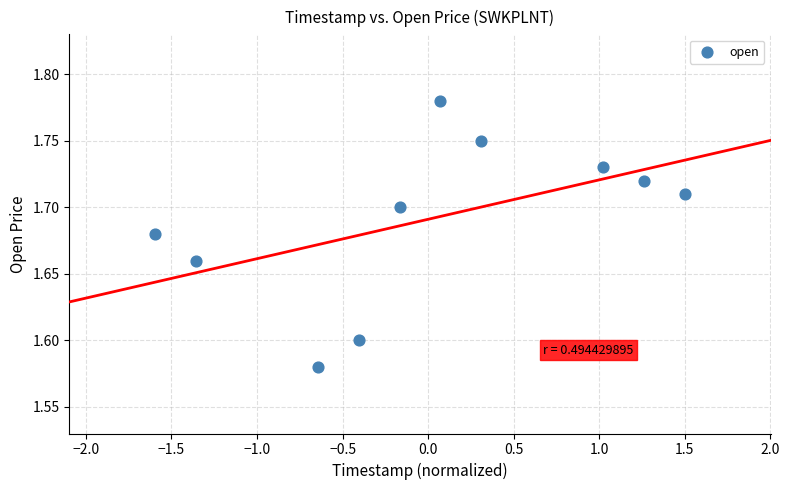

What is the range of X values (max minus min)?

3.1